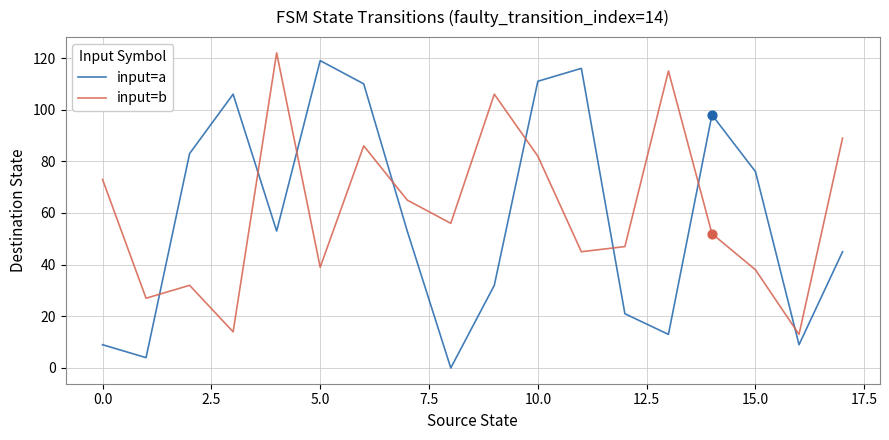

Which series has the largest range (max minus min)?

input=a